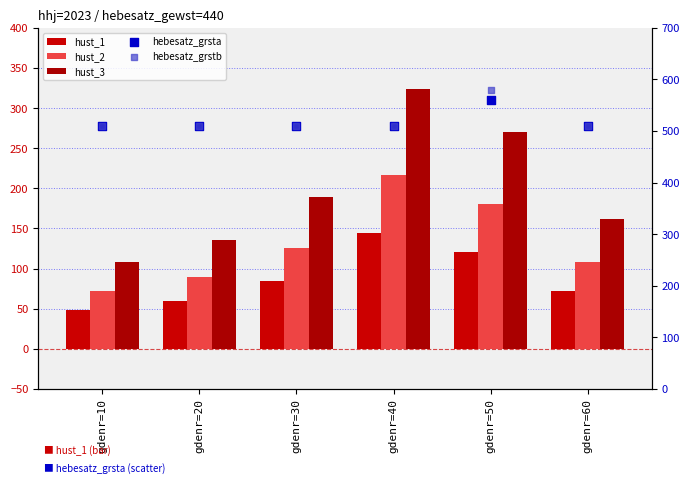

What is the total value across all series at gdenr=40?

1704